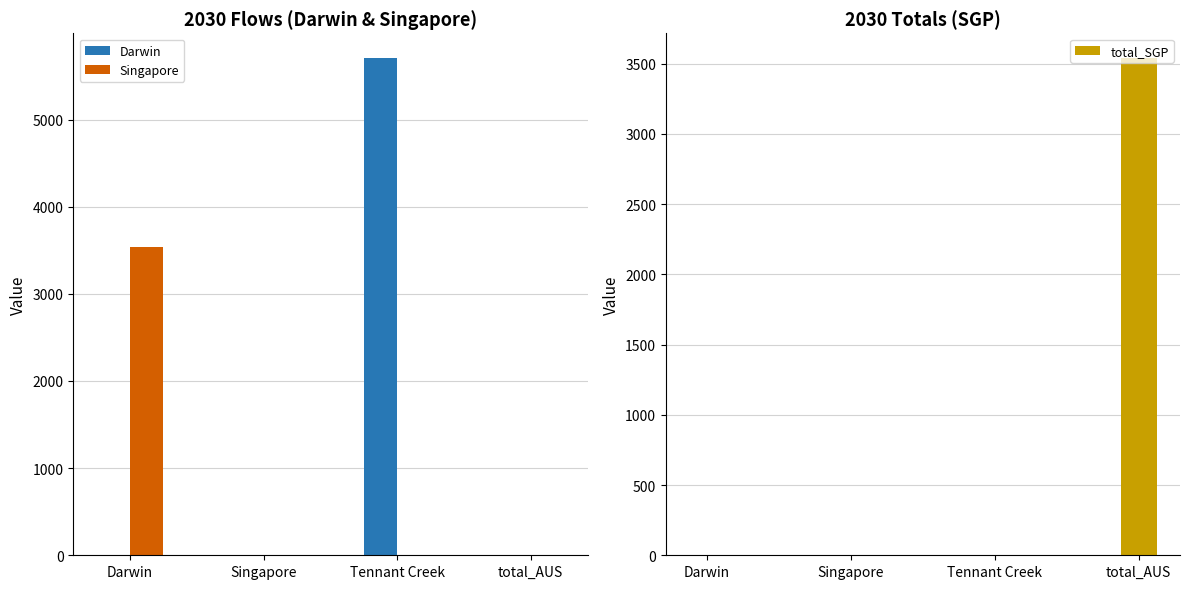

Are the bars grouped side by side (vs. stacked)?

Yes